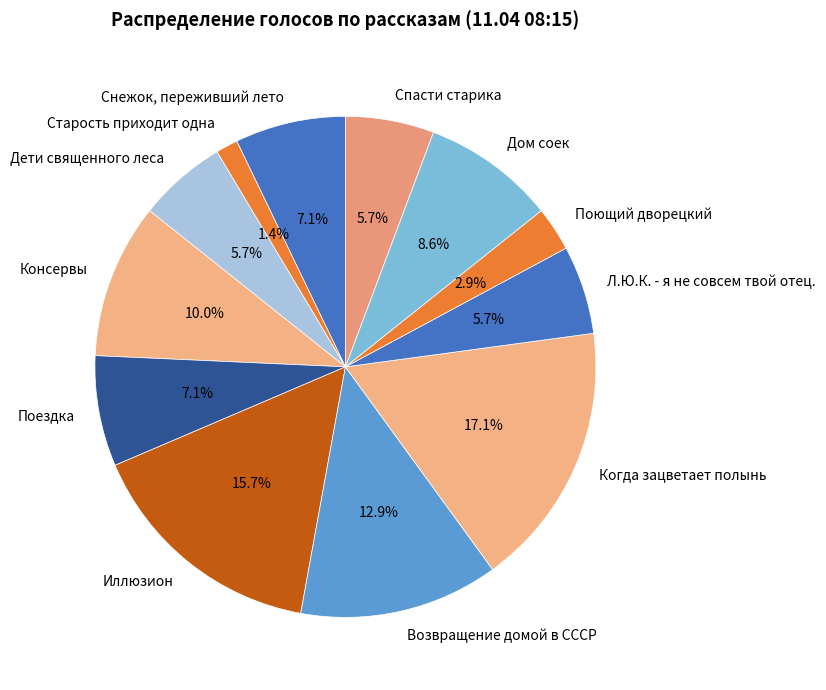

Is the sum of Старость приходит одна and Снежок, переживший лето greater than half?

No